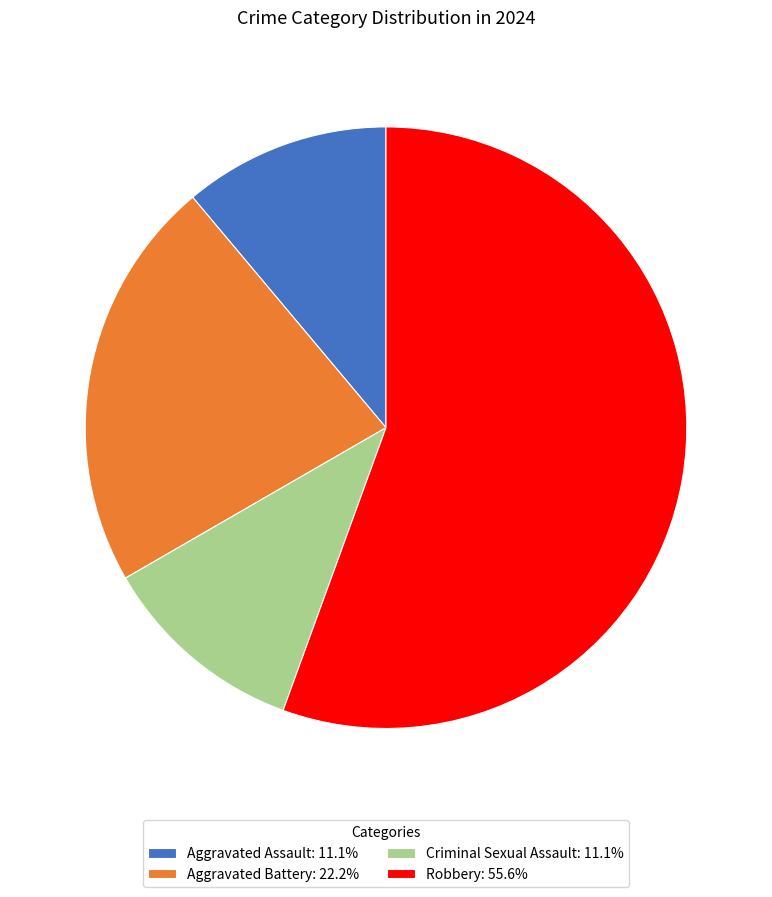

Is the sum of Aggravated Assault and Aggravated Battery greater than half?

No